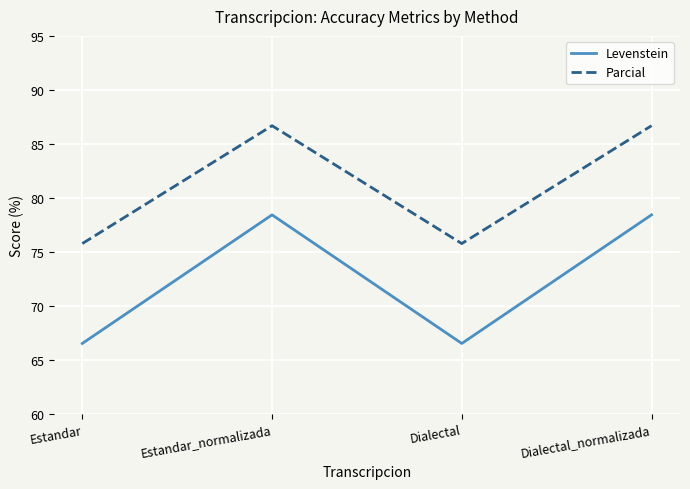

At which label does Levenstein first exceed 78?

Estandar_normalizada